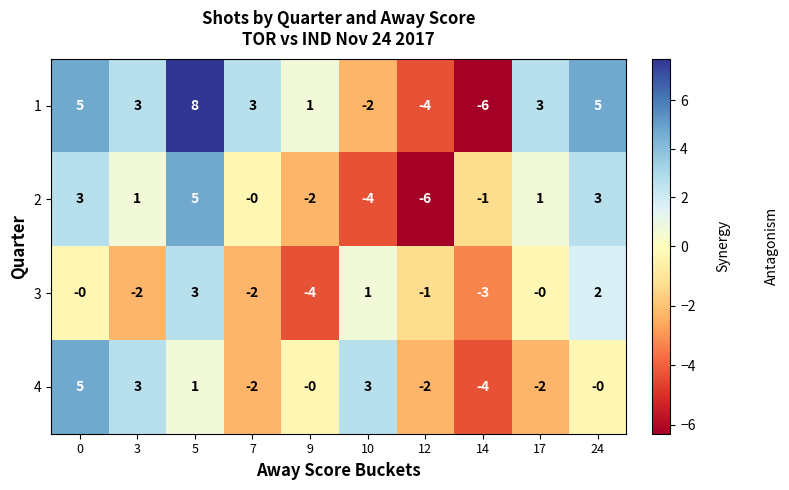

Count the 3 values in the range -2 to 1.

6